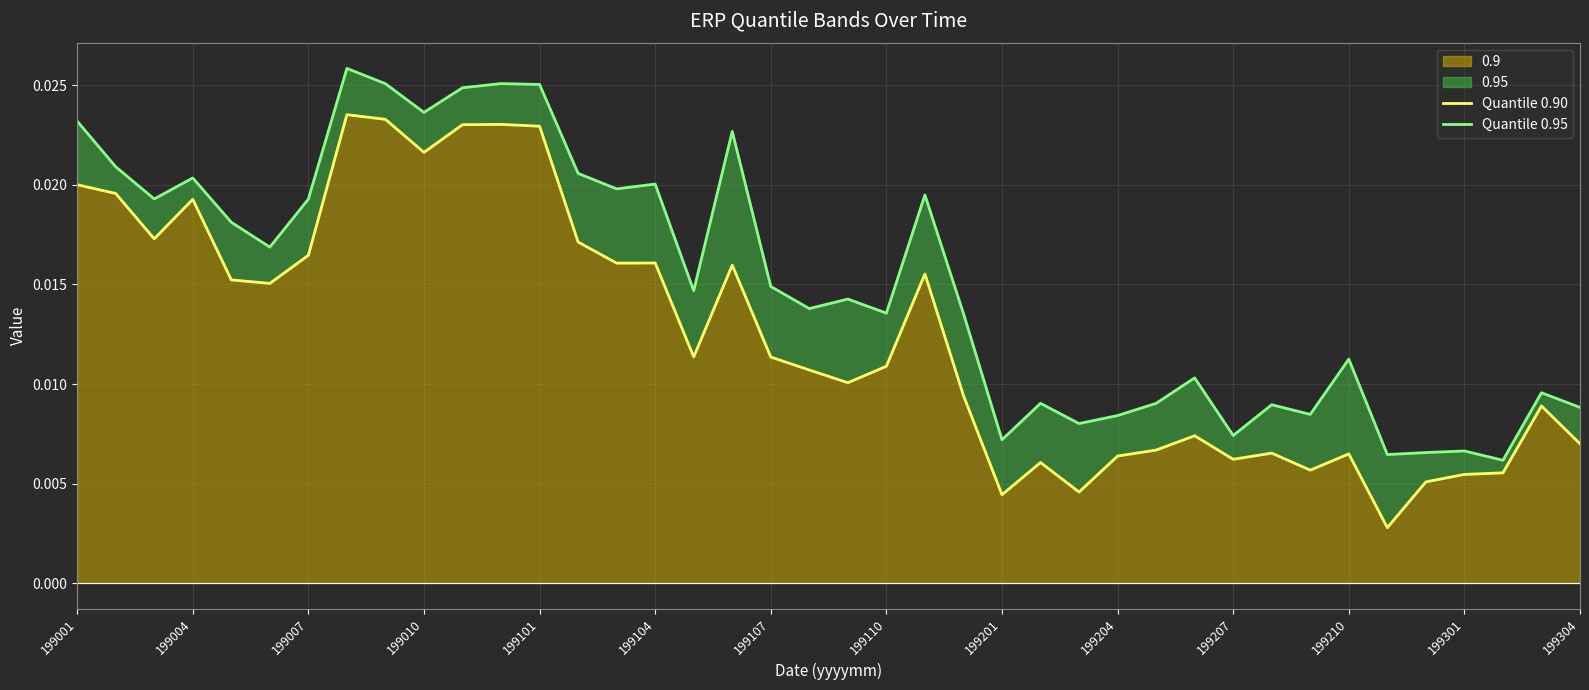

True or false: Quantile 0.90 and Quantile 0.95 intersect in this chart.

False